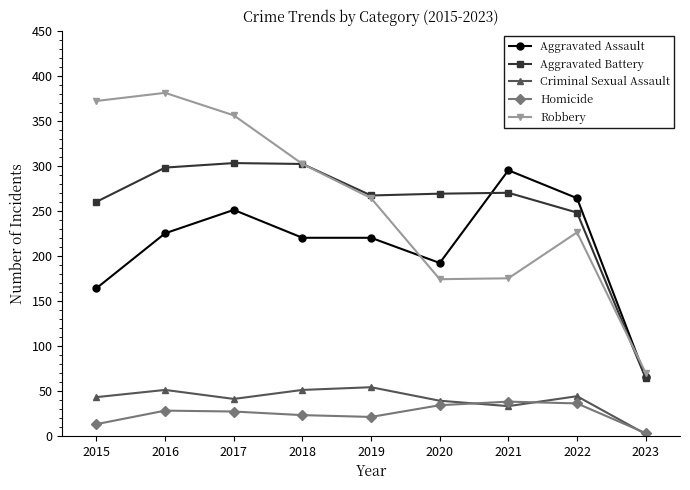

What is the greatest value displayed?

381